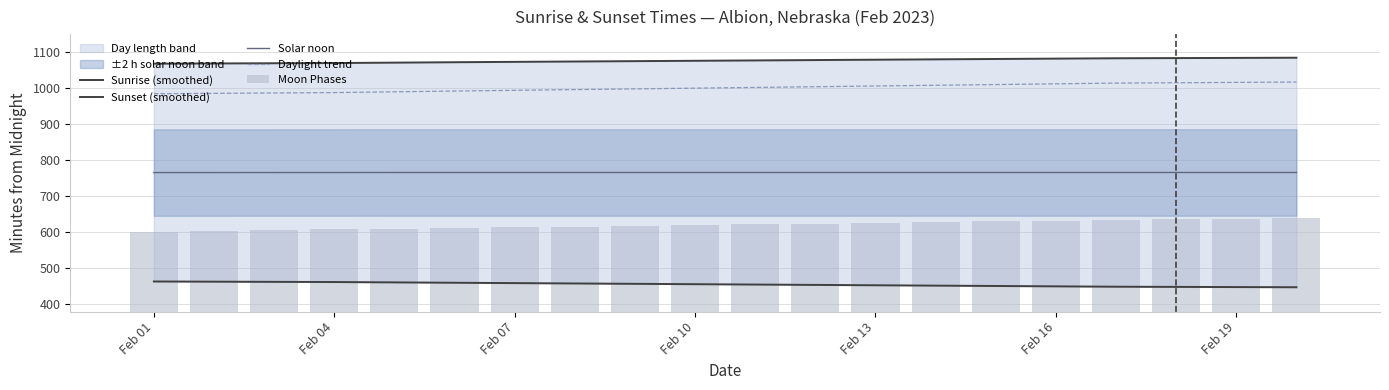

True or false: Daylight trend and Solar noon intersect in this chart.

False